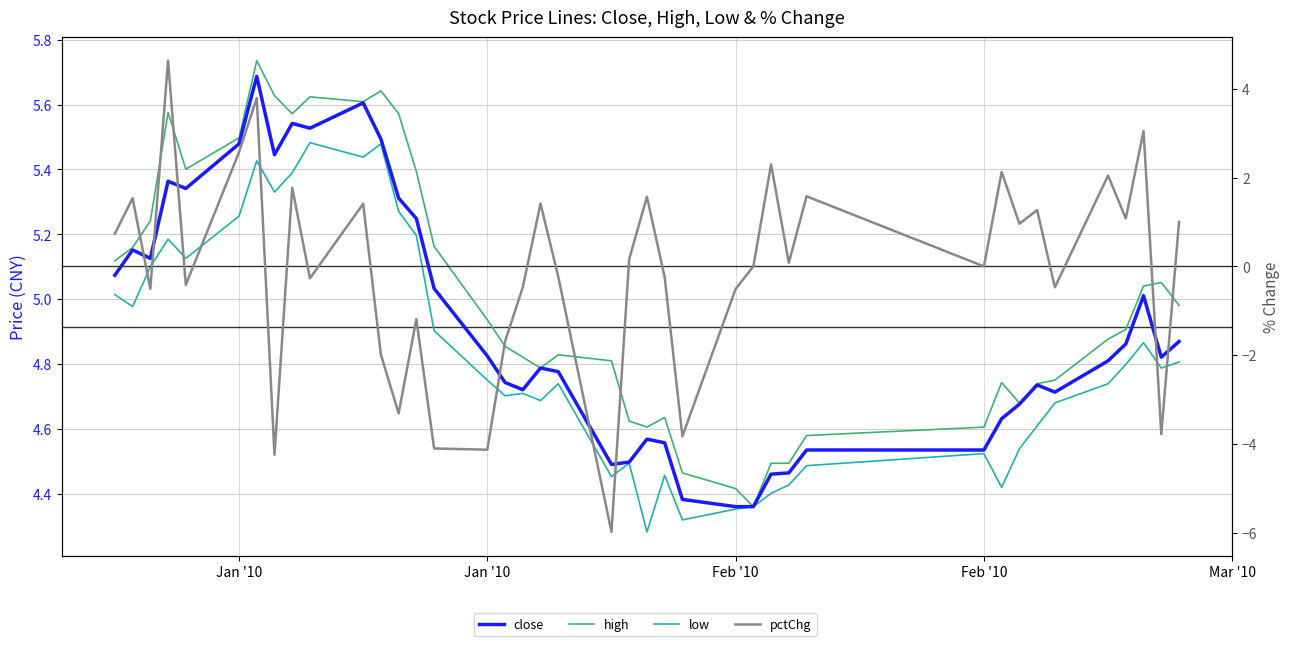

How many series are shown in this chart?

4